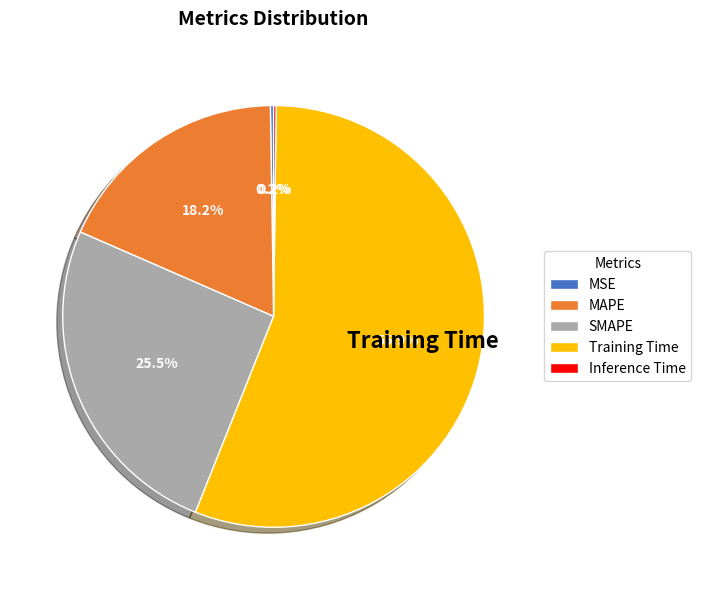

Which slice represents more than half of the pie?

Training Time